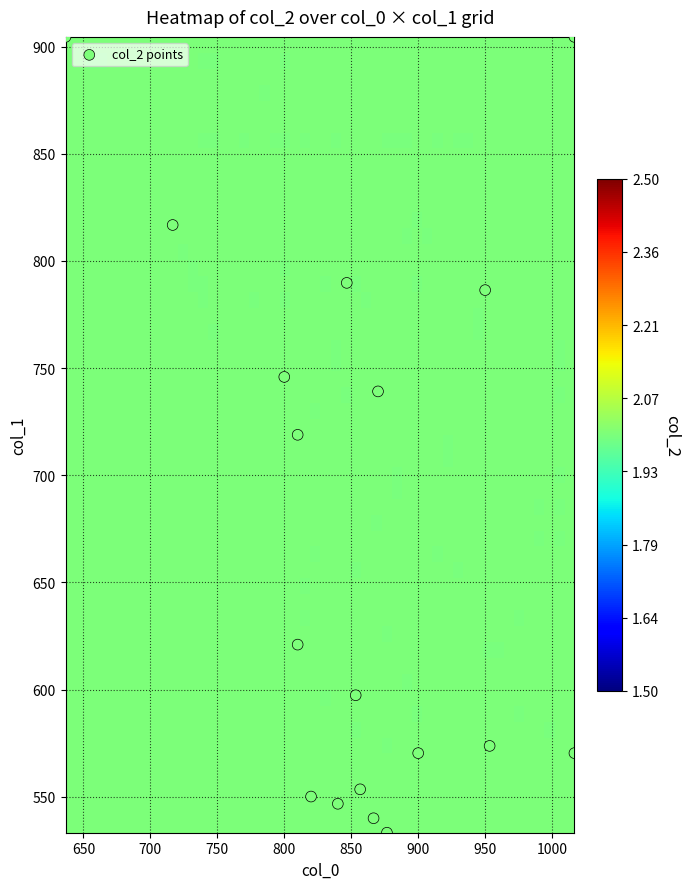

What is the range of X values (max minus min)?

380.0